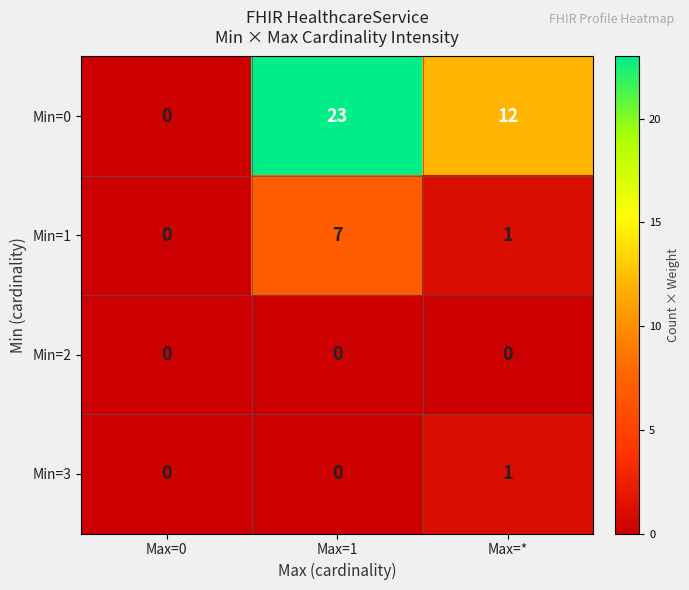

Where does the Min=0 series first go above 12?

Max=1